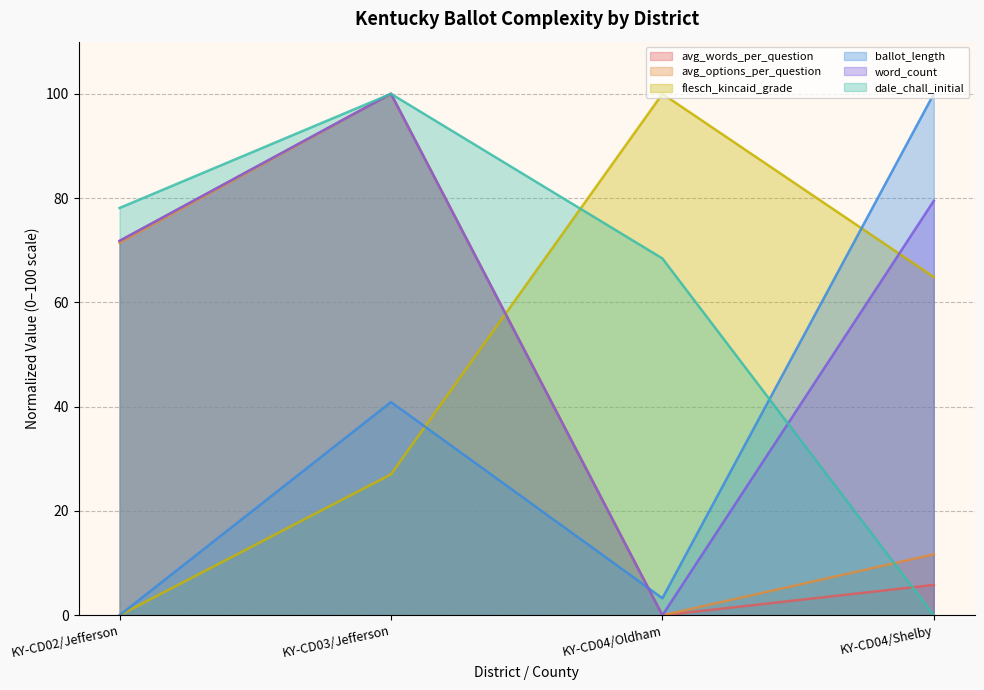

Is the value of avg_words_per_question at KY-CD04/Shelby greater than the value of dale_chall_initial at KY-CD03/Jefferson?

No